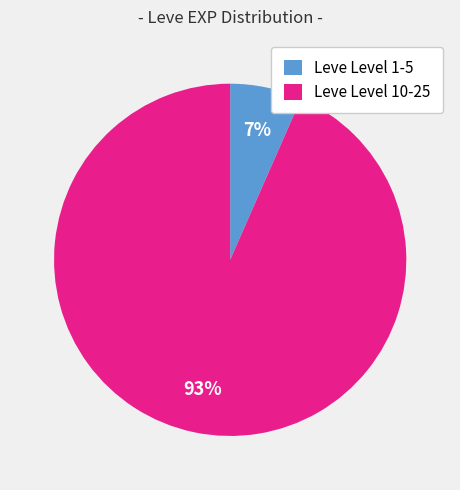

To the nearest percent, what percentage of the pie is Leve Level 1-5?

7%